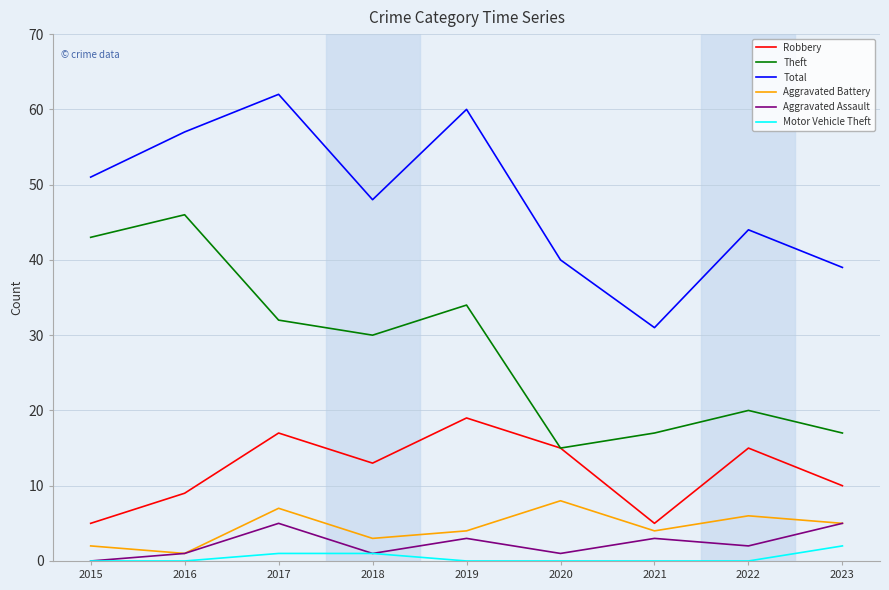

Which series changed the most between 2019 and 2023?

Total